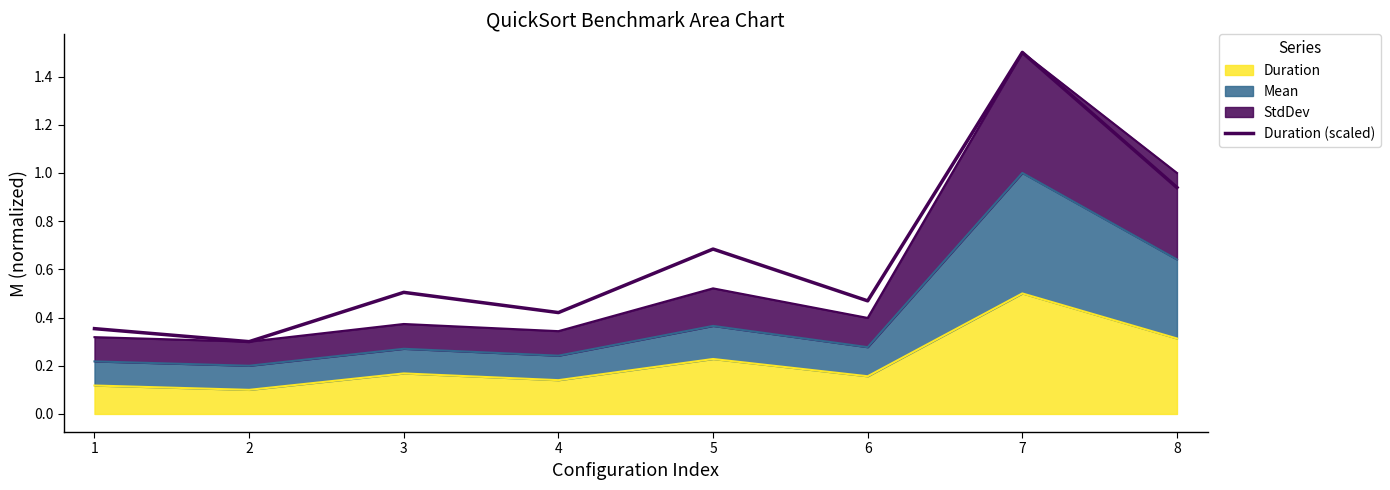

Reading left to right, what are all the values shown in this chart?

0.4	0.3	0.5	0.4	0.7	0.5	1.5	0.9